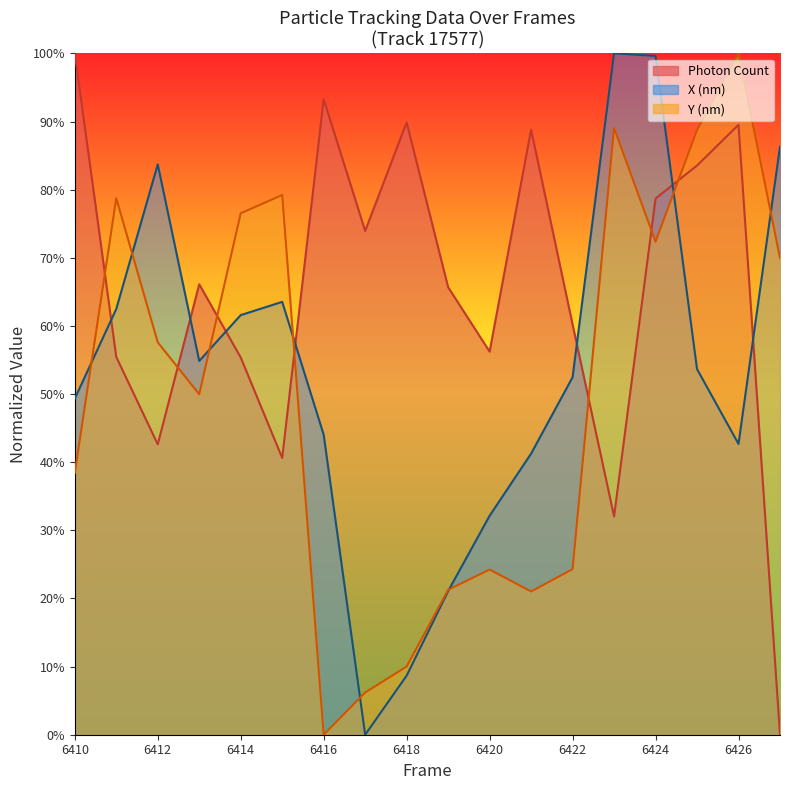

How many interior local valleys does the X (nm) series have?

3